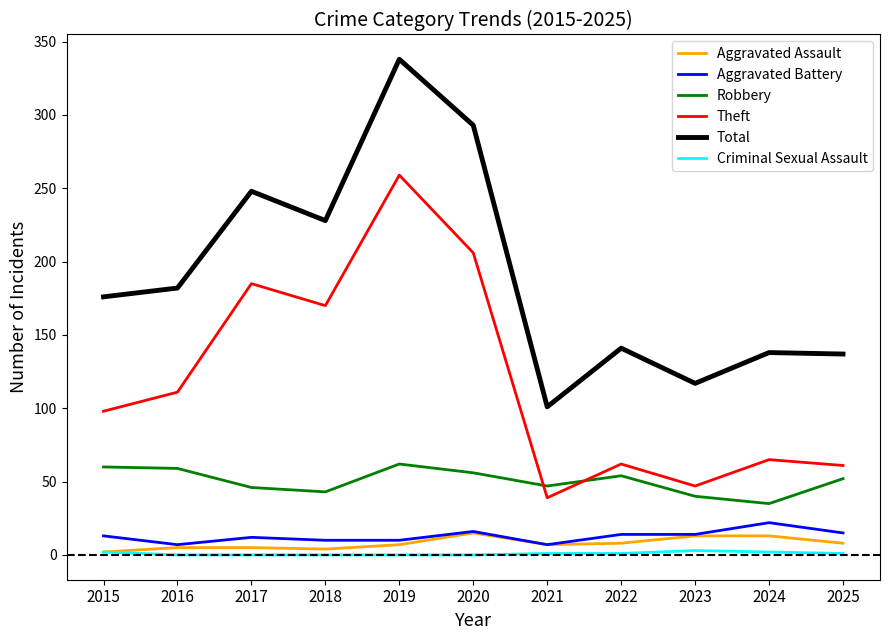

What is the sum of the Aggravated Assault values at 2022 and 2020?

23